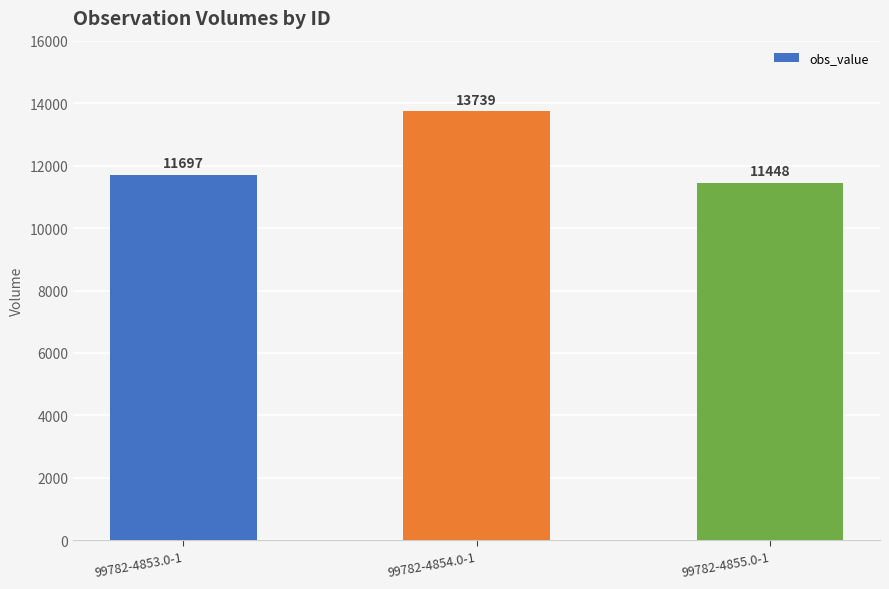

Which label corresponds to the largest value in the chart?

99782-4854.0-1